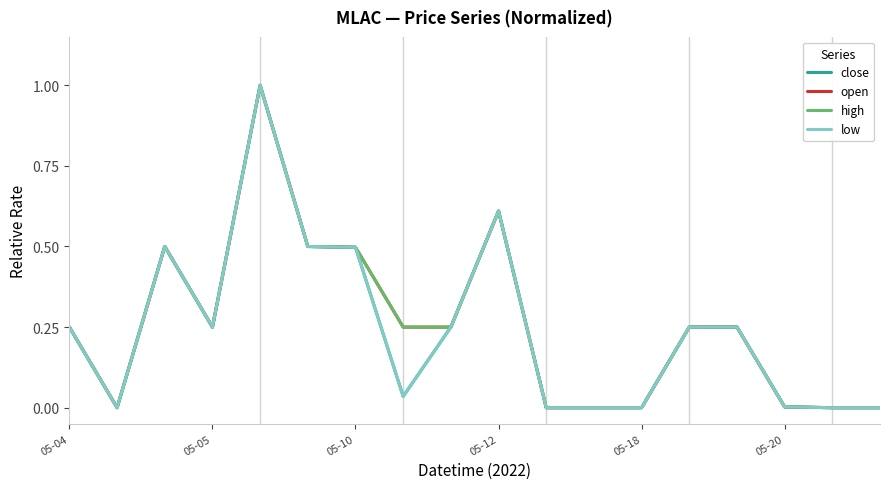

Does the chart display data point markers on the line(s)?

No